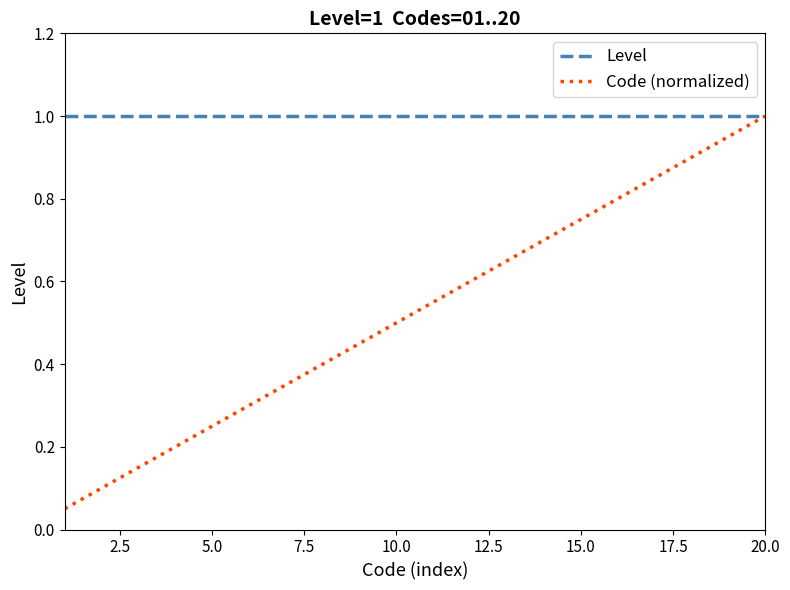

Which series has the largest total across all categories?

Level